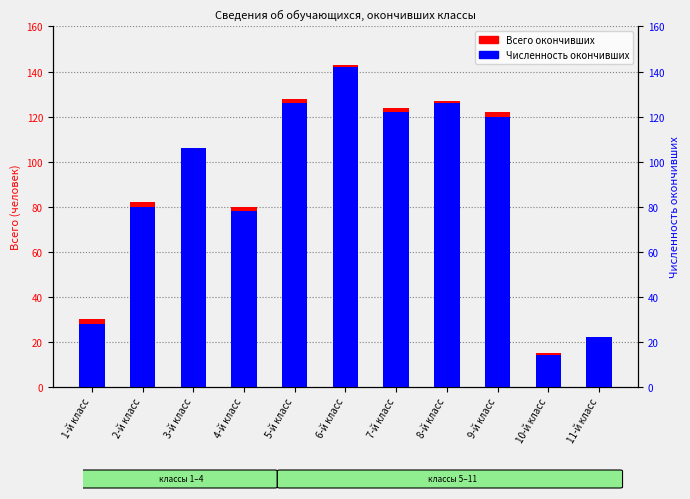

Reading right to left, what are all the values shown in this chart?

Всего окончивших: 11-й класс=22	10-й класс=15	9-й класс=122	8-й класс=127	7-й класс=124	6-й класс=143	5-й класс=128	4-й класс=80	3-й класс=106	2-й класс=82	1-й класс=30
Численность окончивших: 11-й класс=22	10-й класс=14	9-й класс=120	8-й класс=126	7-й класс=122	6-й класс=142	5-й класс=126	4-й класс=78	3-й класс=106	2-й класс=80	1-й класс=28